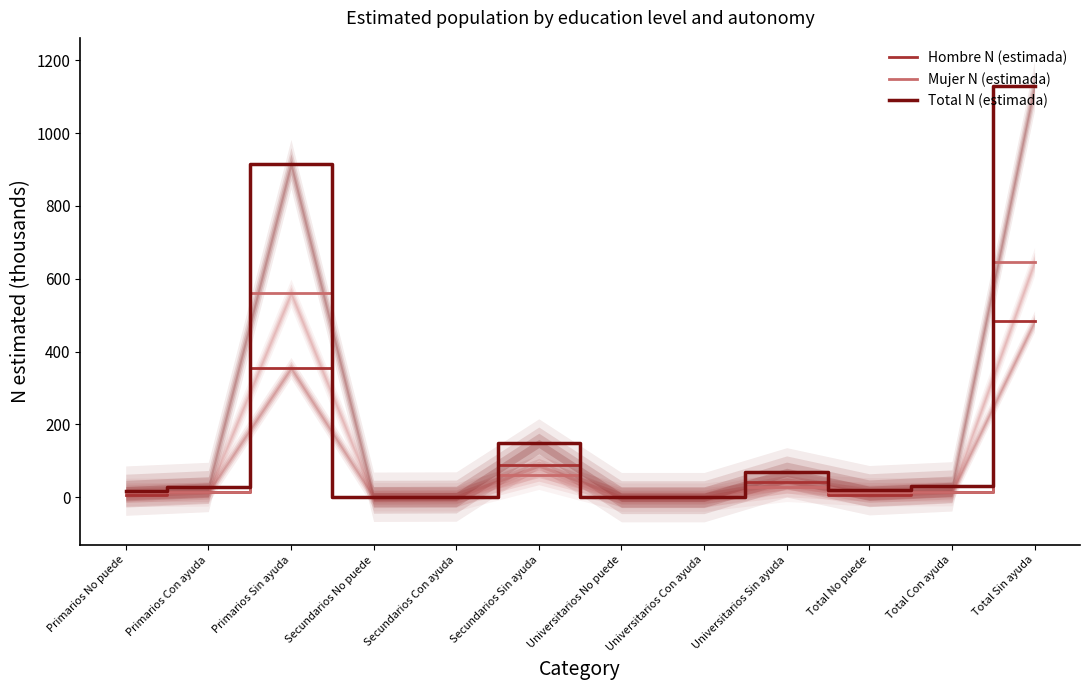

What are all the series names shown in the legend?

Hombre N (estimada), Mujer N (estimada), Total N (estimada)